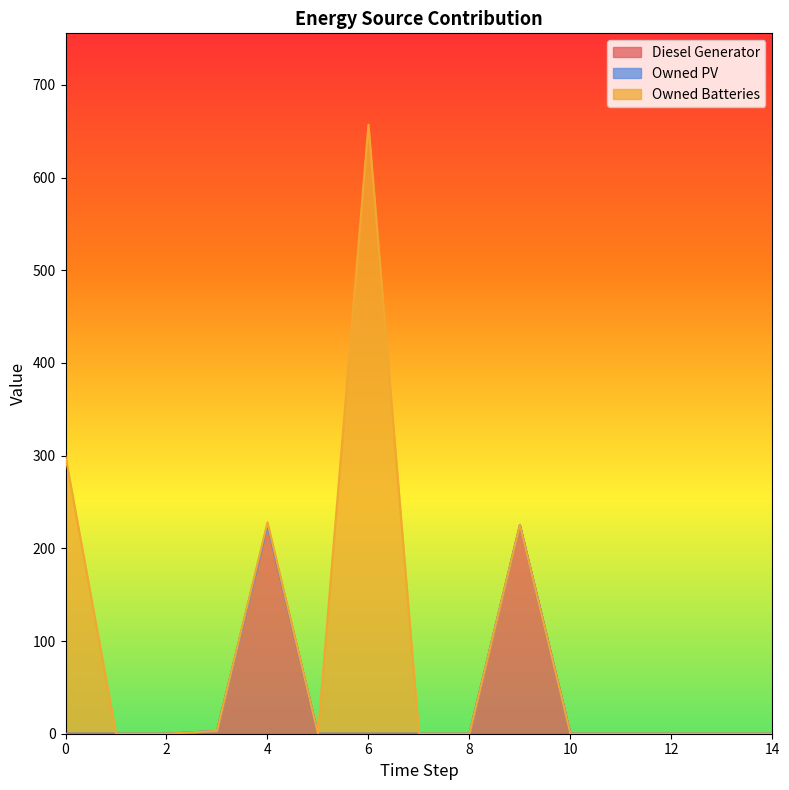

The value of Diesel Generator at 0 is 149. True or false?

False